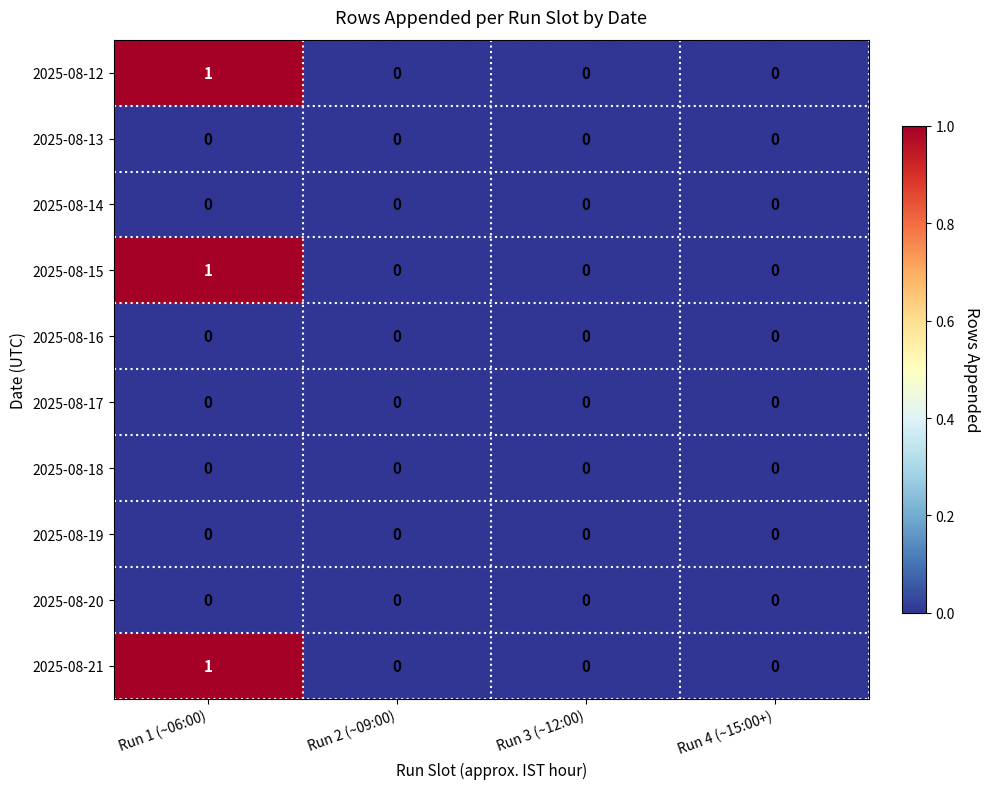

Which category has the highest value across all series?

Run 1 (~06:00)